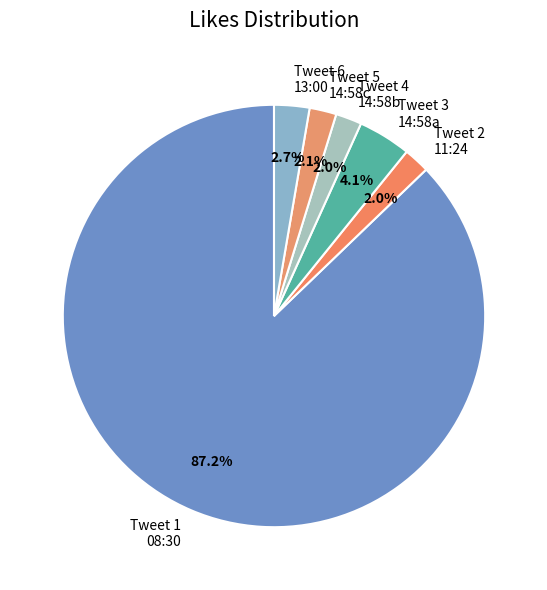

Count the number of slices in the pie.

6